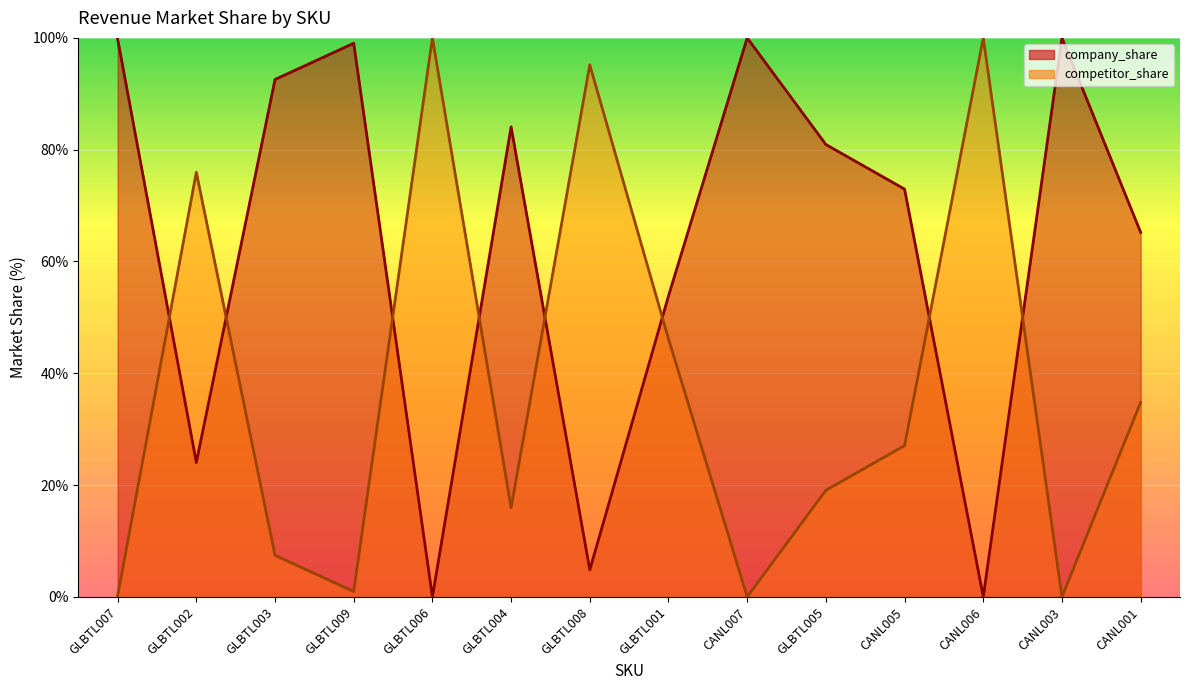

What is the difference between the highest and lowest values at GLBTL003?

85.1